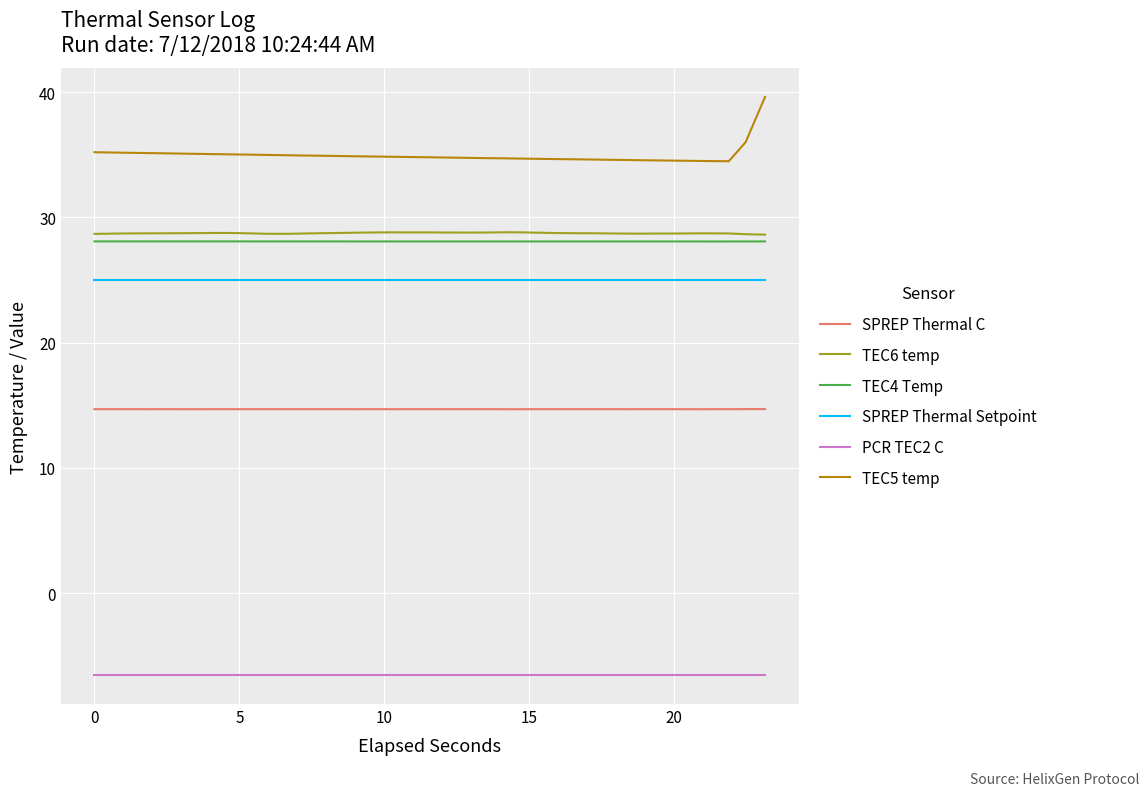

Which series has the largest range (max minus min)?

TEC5 temp